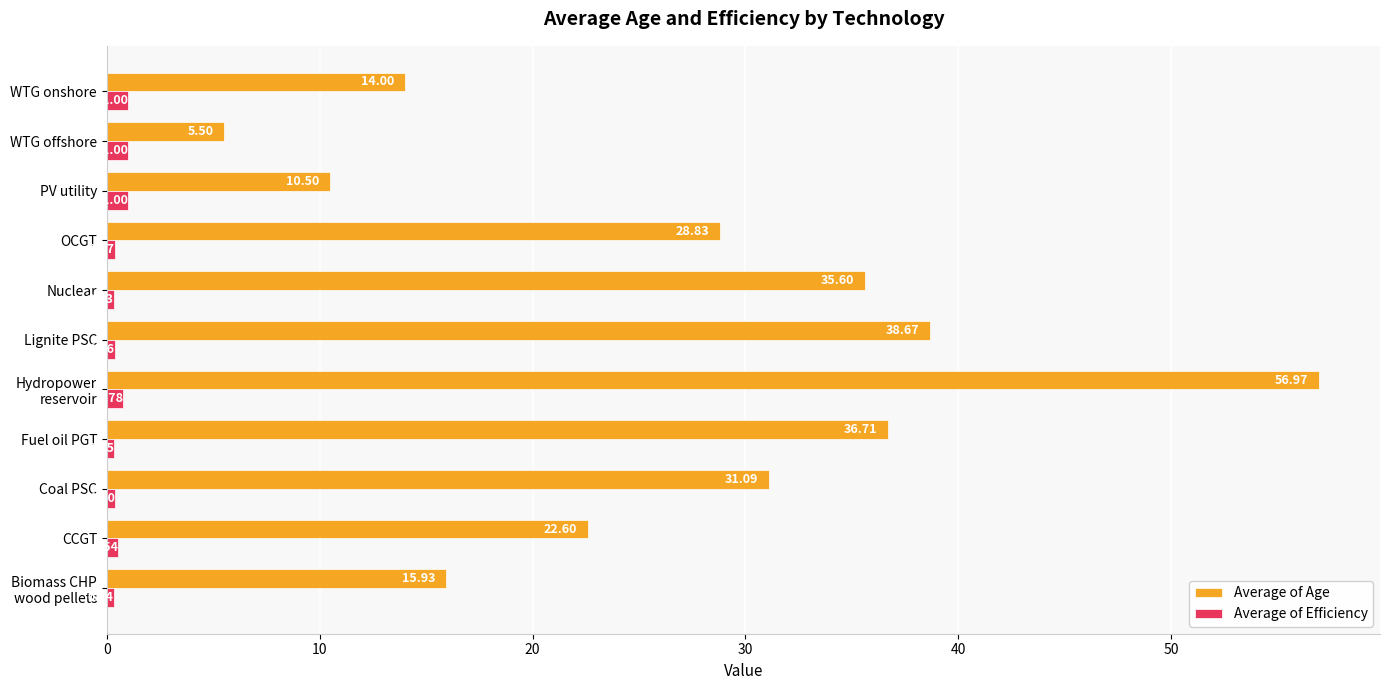

How many values in the Average of Age series are below 28?

5